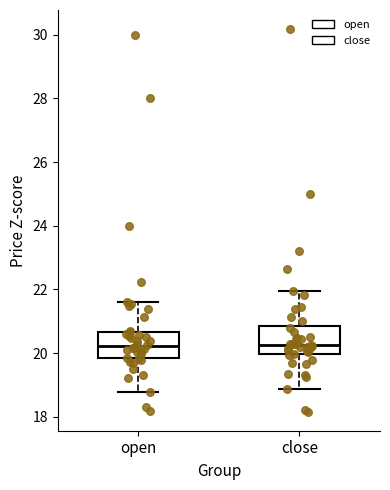

Where is the upper edge of the box for open on the y-axis? The values are not printed on the chart, so give them approximately, as read against the axis.

20.6